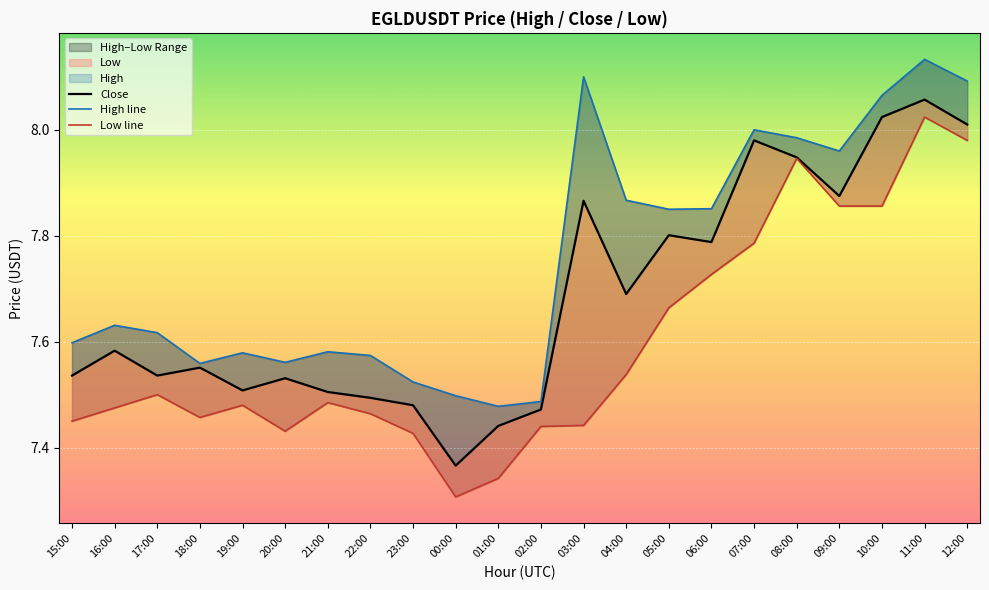

List the series in order of their overall mean, highest first.

High line, Close, Low line